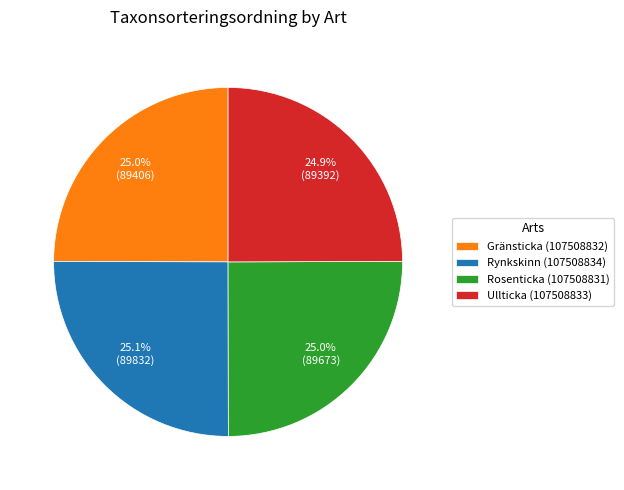

How many segments does this pie chart have?

4